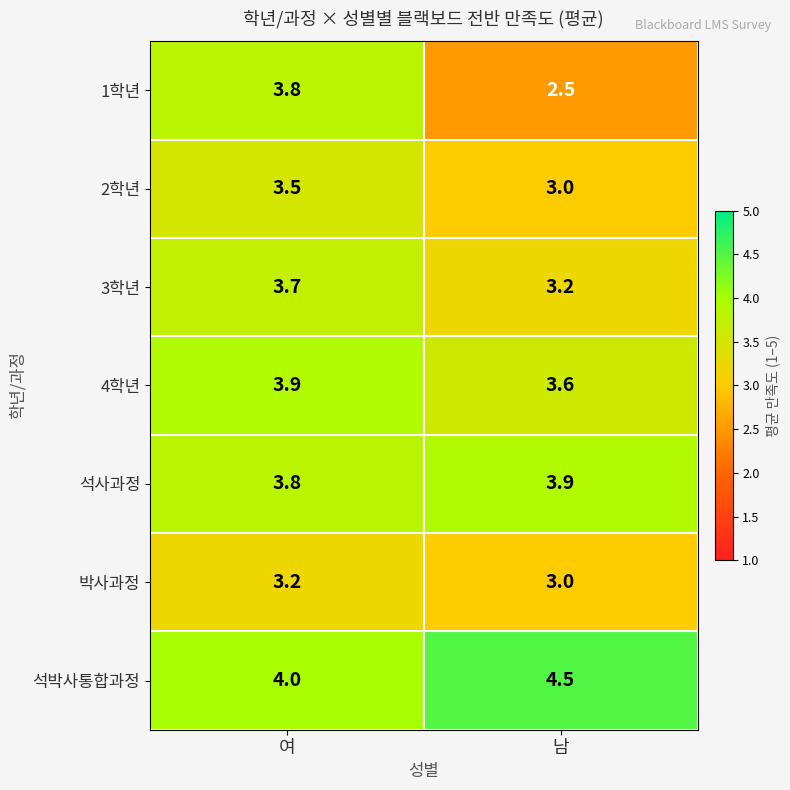

What is the difference between the highest and lowest values at 여?

0.8